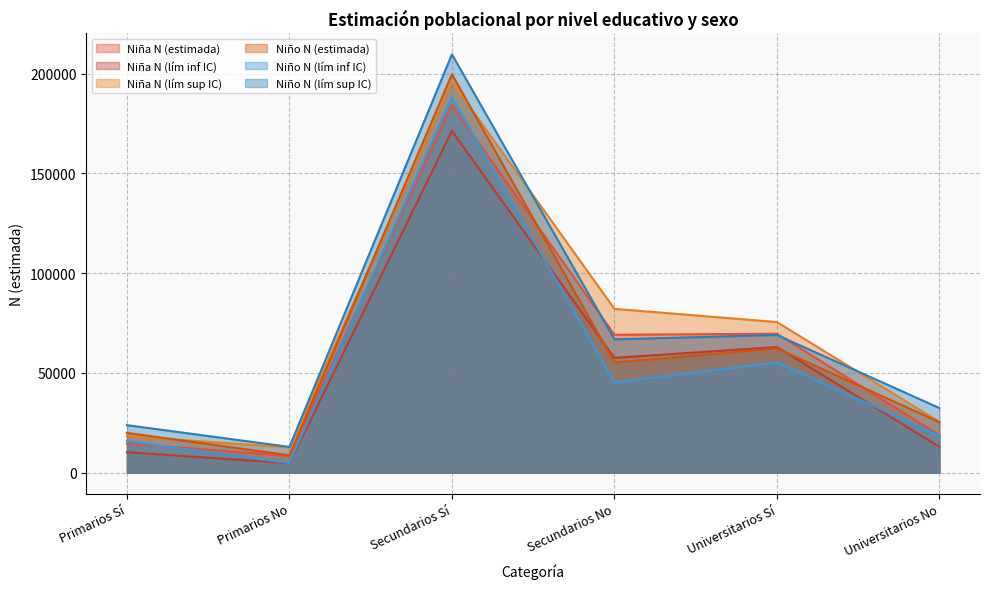

What is the highest value of the Niña N (estimada) series?

184292